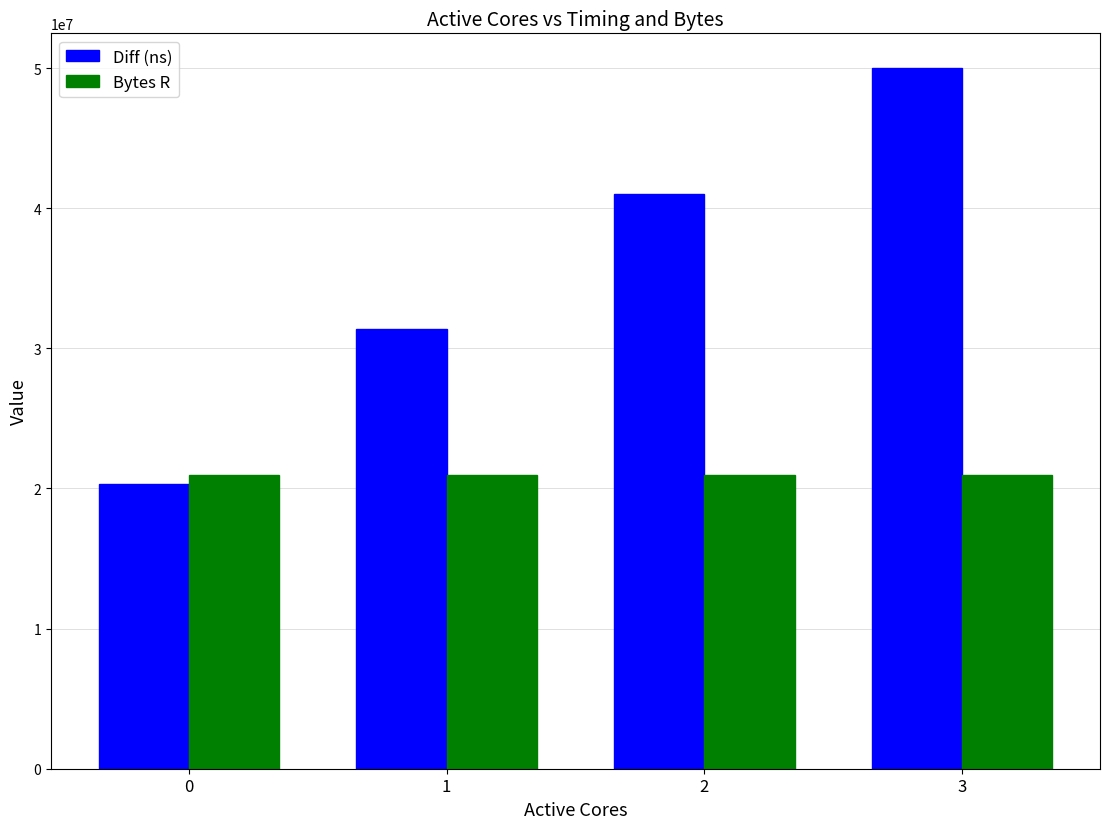

How many bars are there in each group?

2